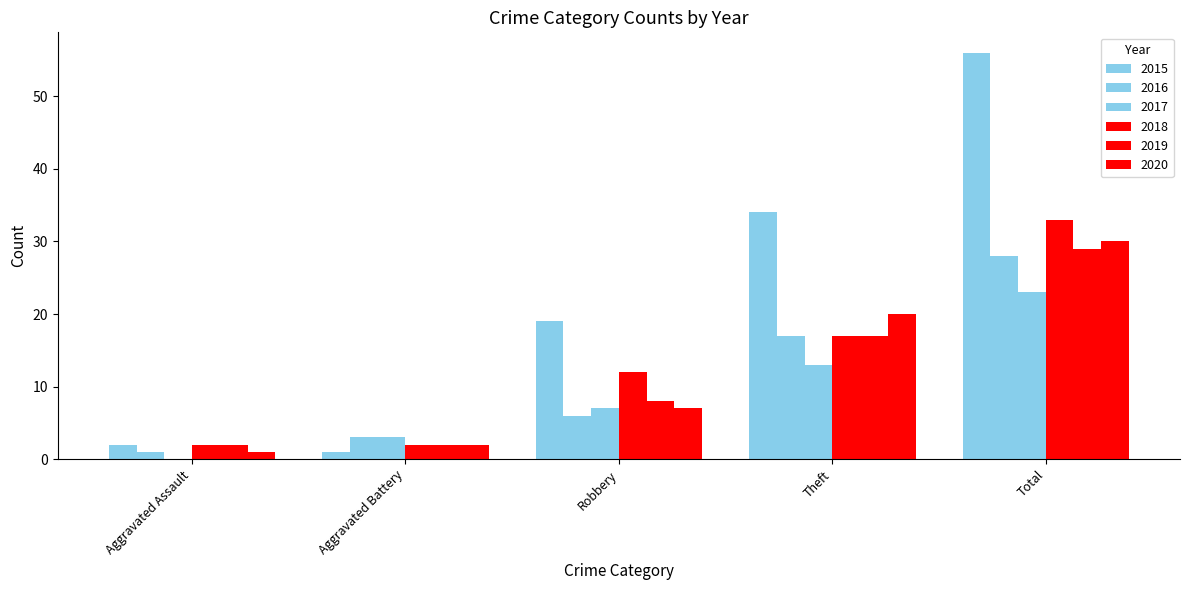

Count the number of categories in the chart.

5